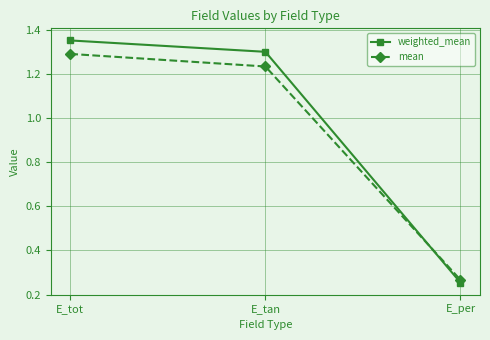

The mean series shows 1.3 at E_tot. True or false?

True